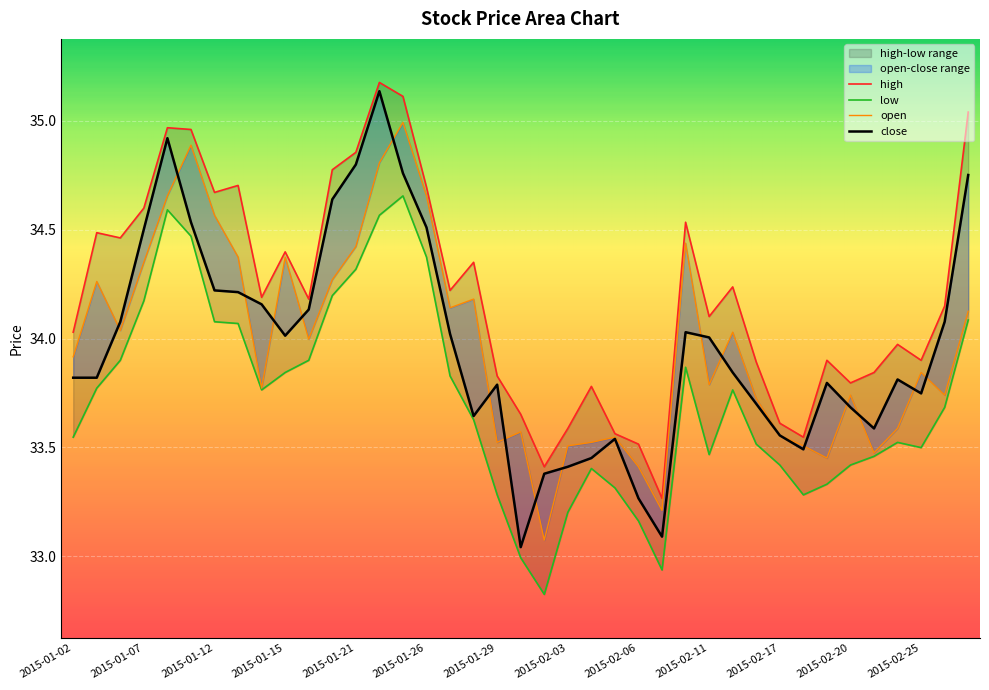

Read the open value at 2015-02-05.

33.5